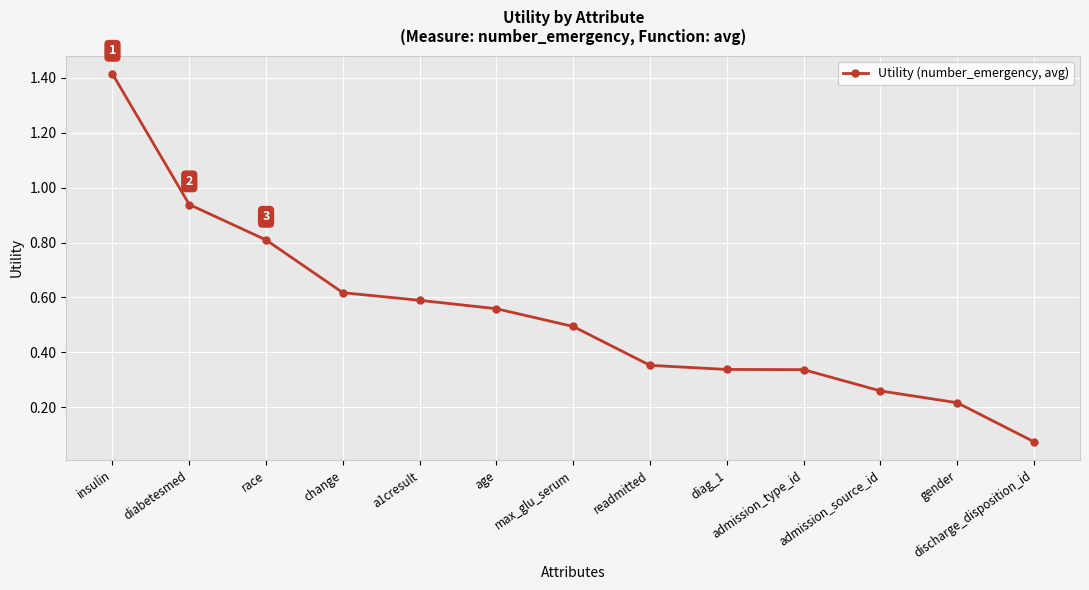

Where is the data nearest to the value 0?

discharge_disposition_id